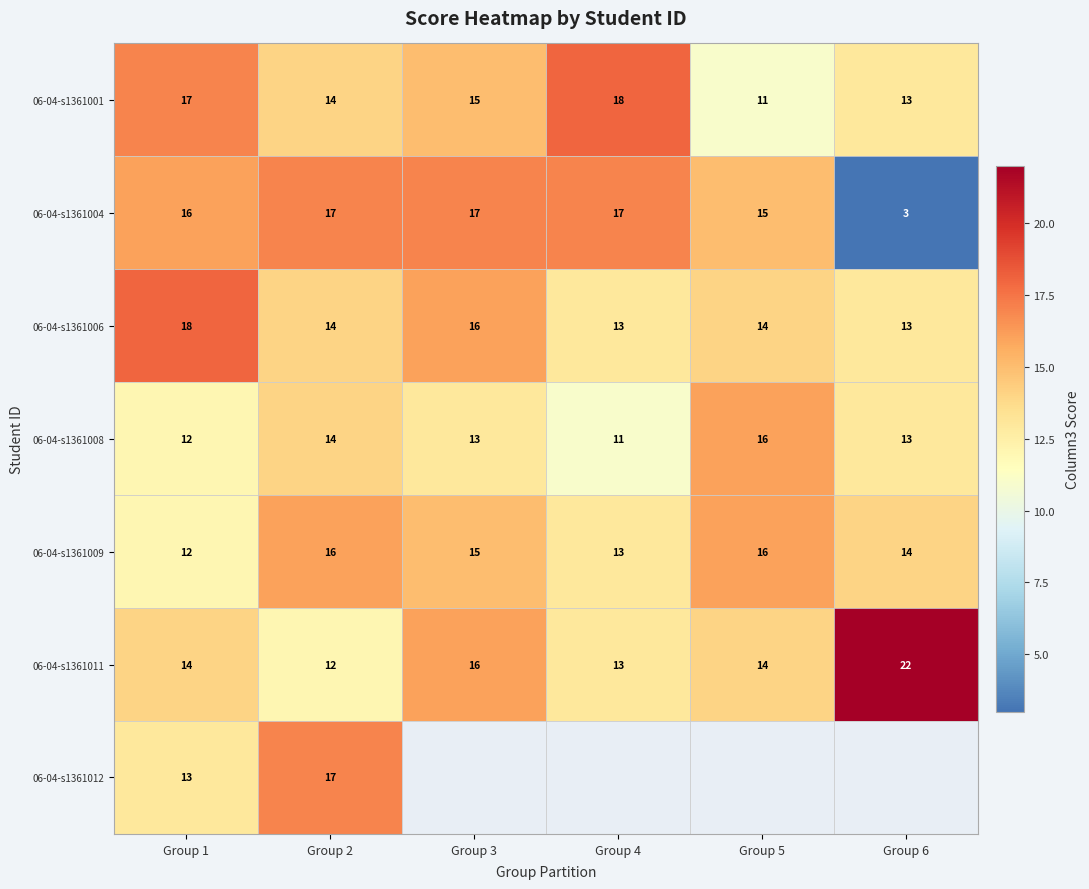

Where is 06-04-s1361001 nearest to the value 14?

Group 2